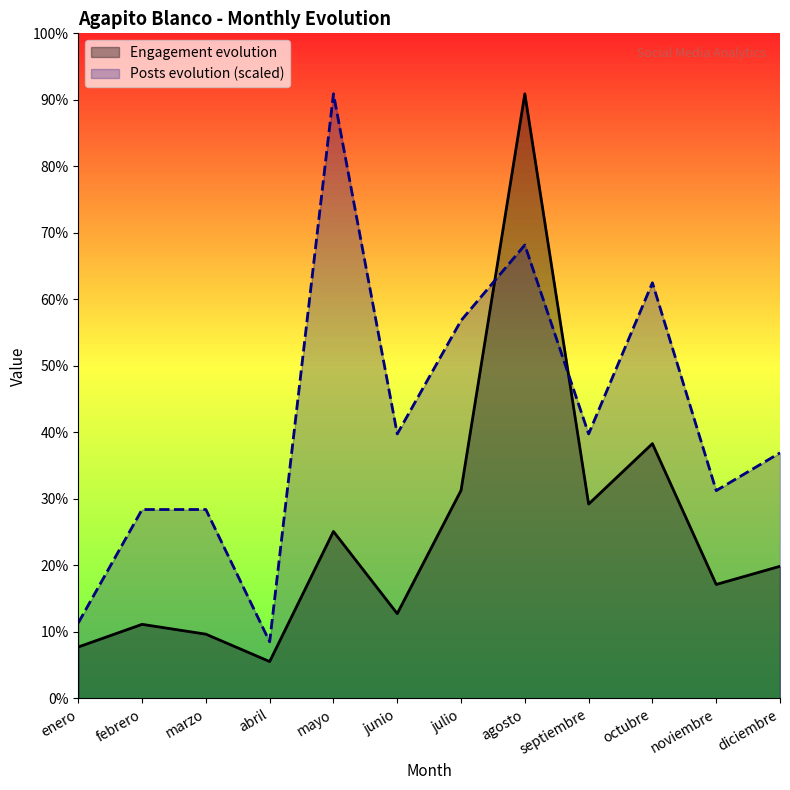

What position from the right is octubre?

3